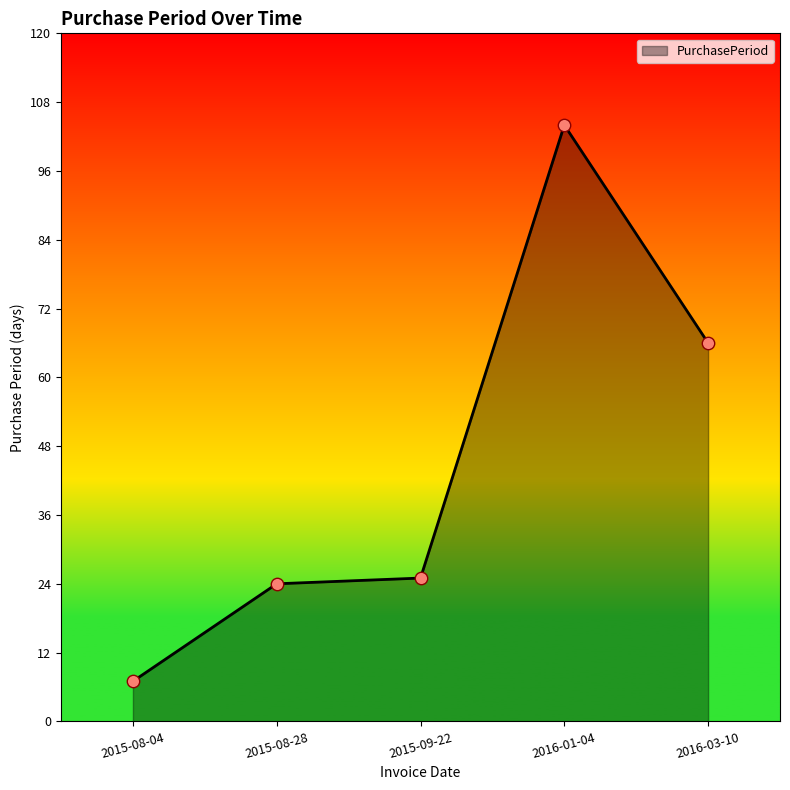

Between 2015-09-22 and 2016-01-04, which is larger?

2016-01-04